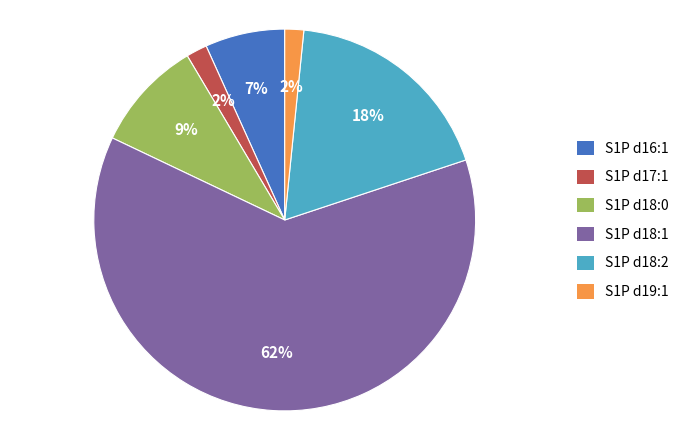

What percentage is the S1P d18:0 slice, to the nearest percent?

9%